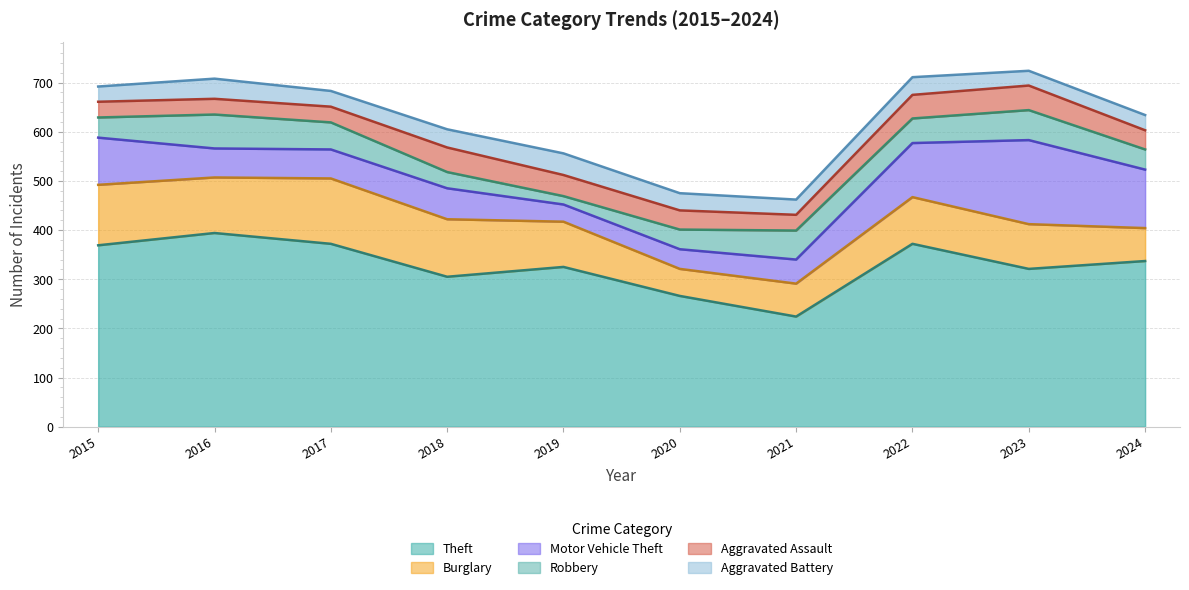

At which label does Burglary first exceed 95?

2015